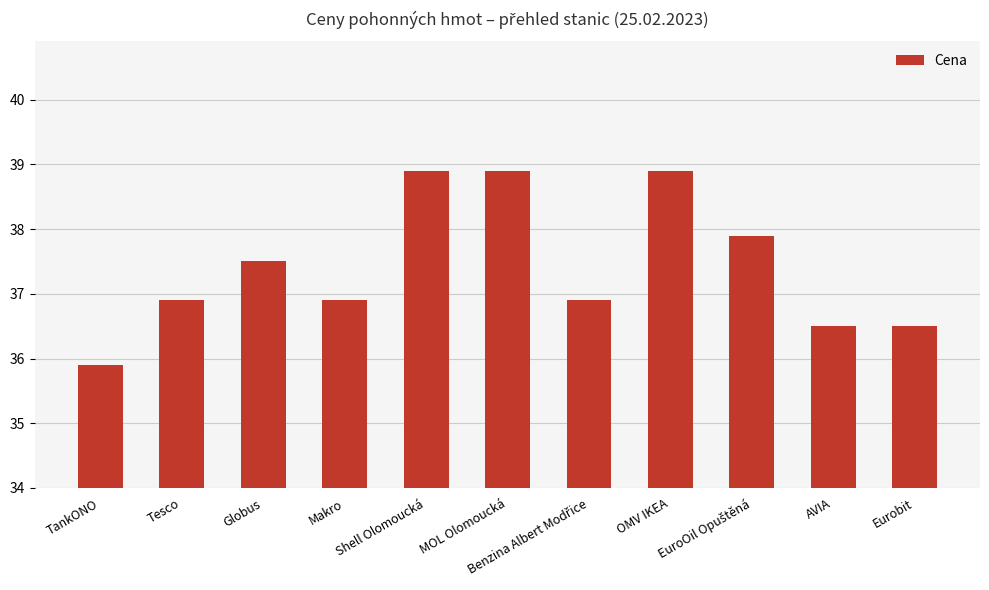

What is the change in value from Tesco to Shell Olomoucká?

+2.0